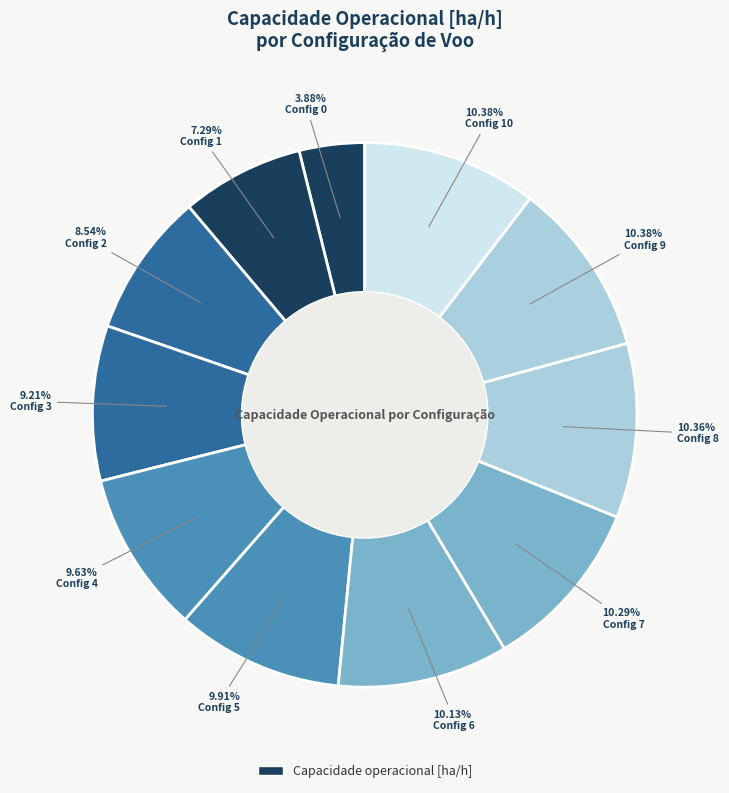

Is there any slice that represents more than half of the pie?

No